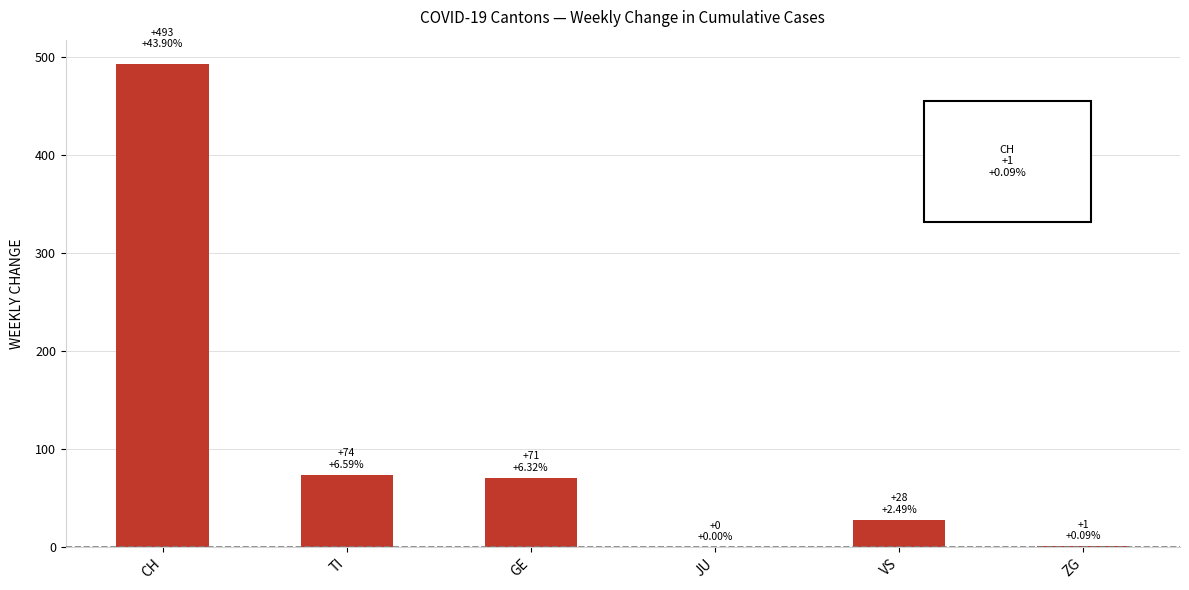

What is the sum of the values at GE and JU?

71